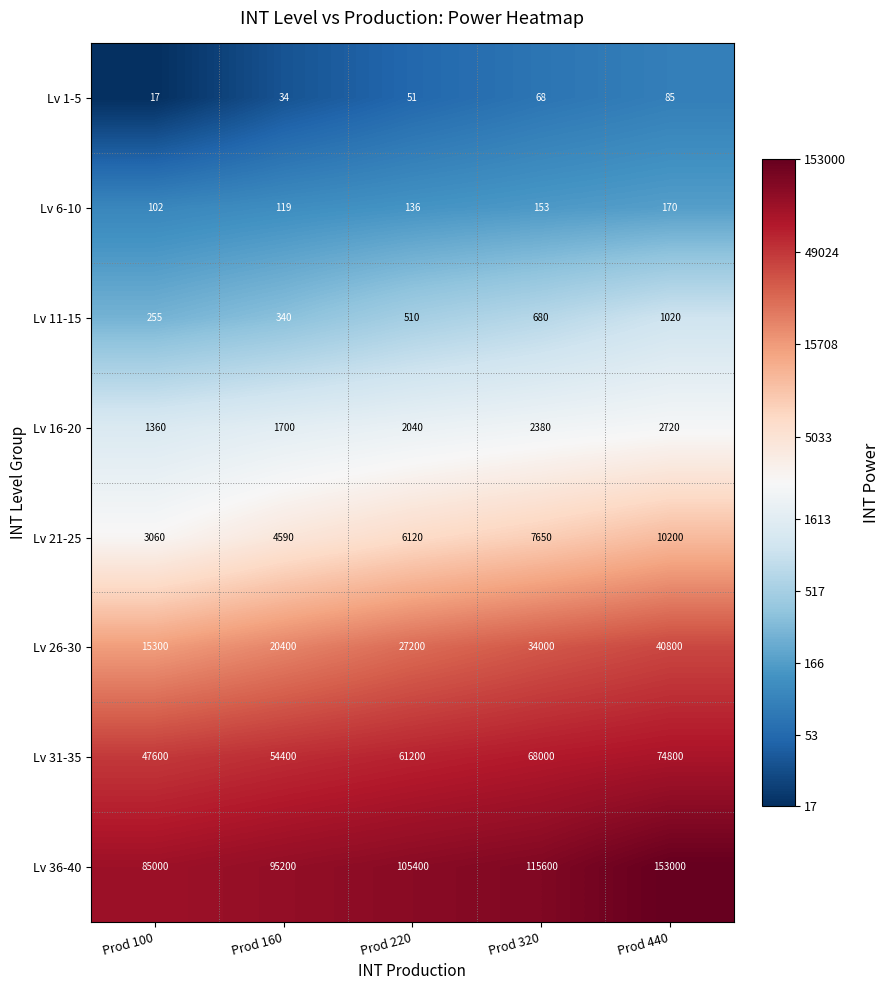

Where is Lv 1-5 nearest to the value 51?

Prod 220